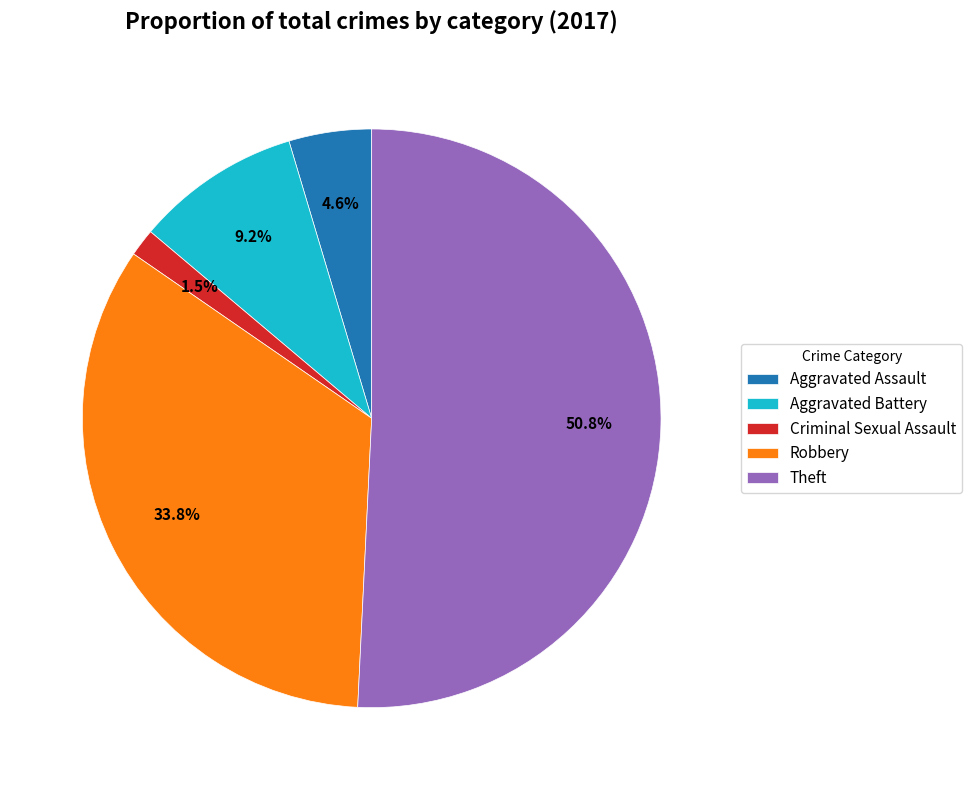

Which slice represents more than half of the pie?

Theft